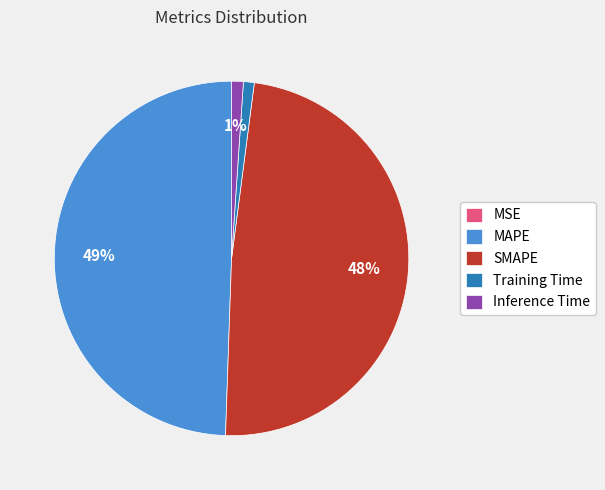

Combined, do Training Time and Inference Time account for over 50%?

No